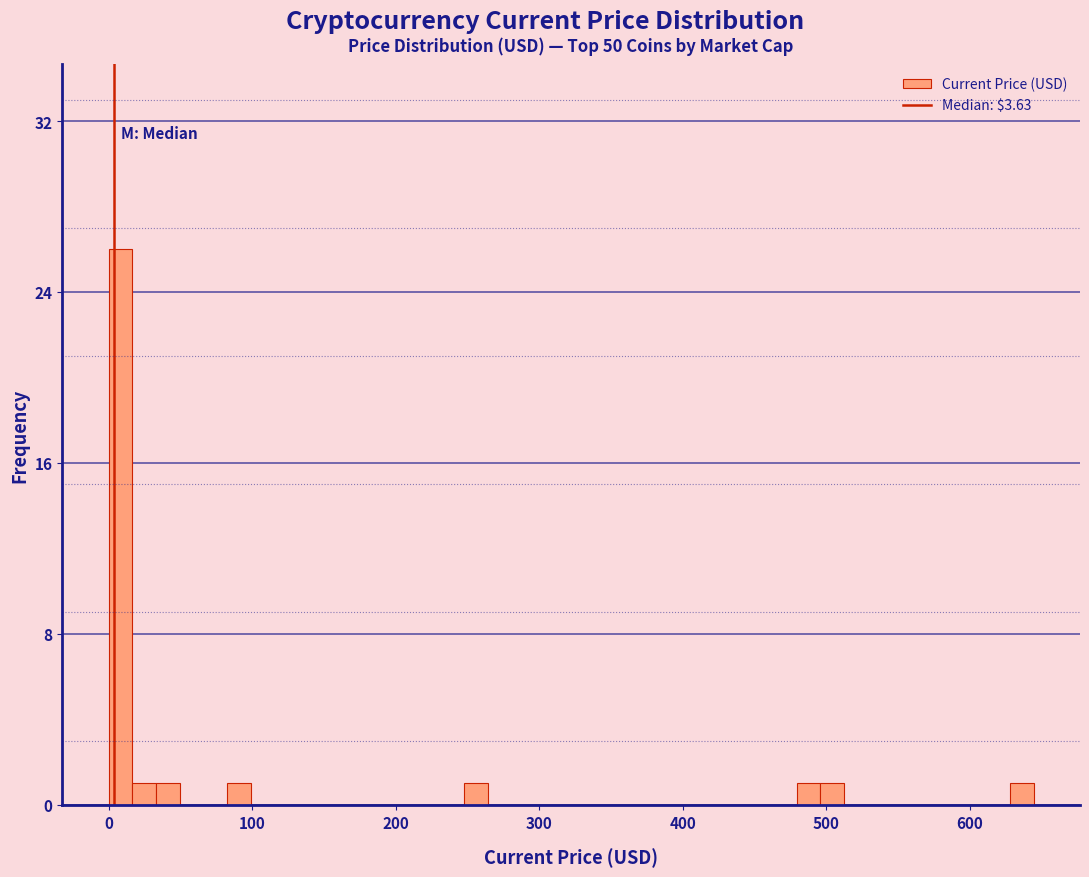

Around what value on the x-axis is the tallest bar? Give the approximate position of its centre, as read against the axis.

10